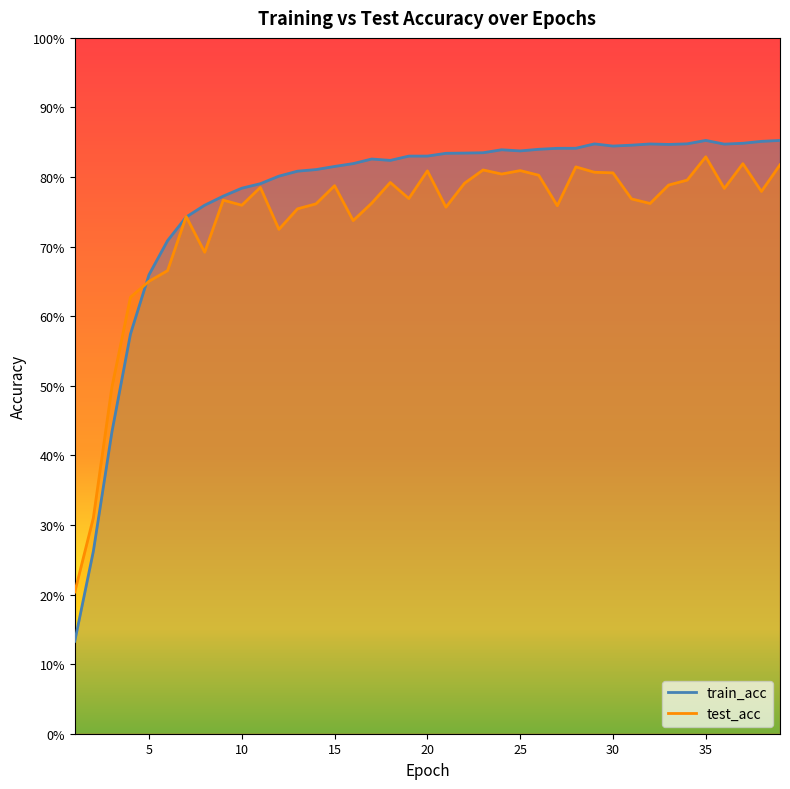

Rank the series at 25 from lowest to highest value.

test_acc, train_acc